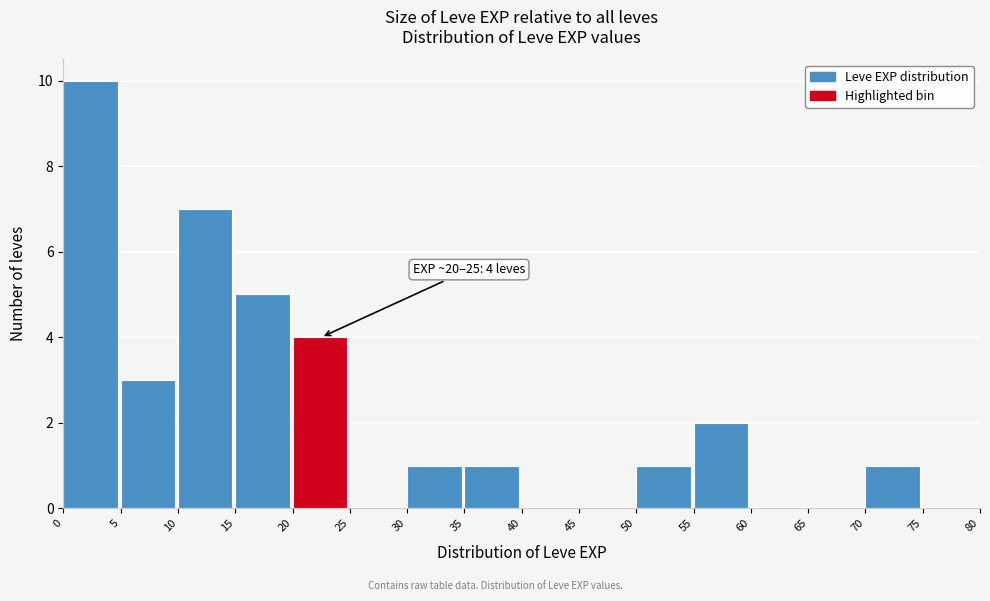

Which range on the x-axis has the tallest bar?

0 to 5